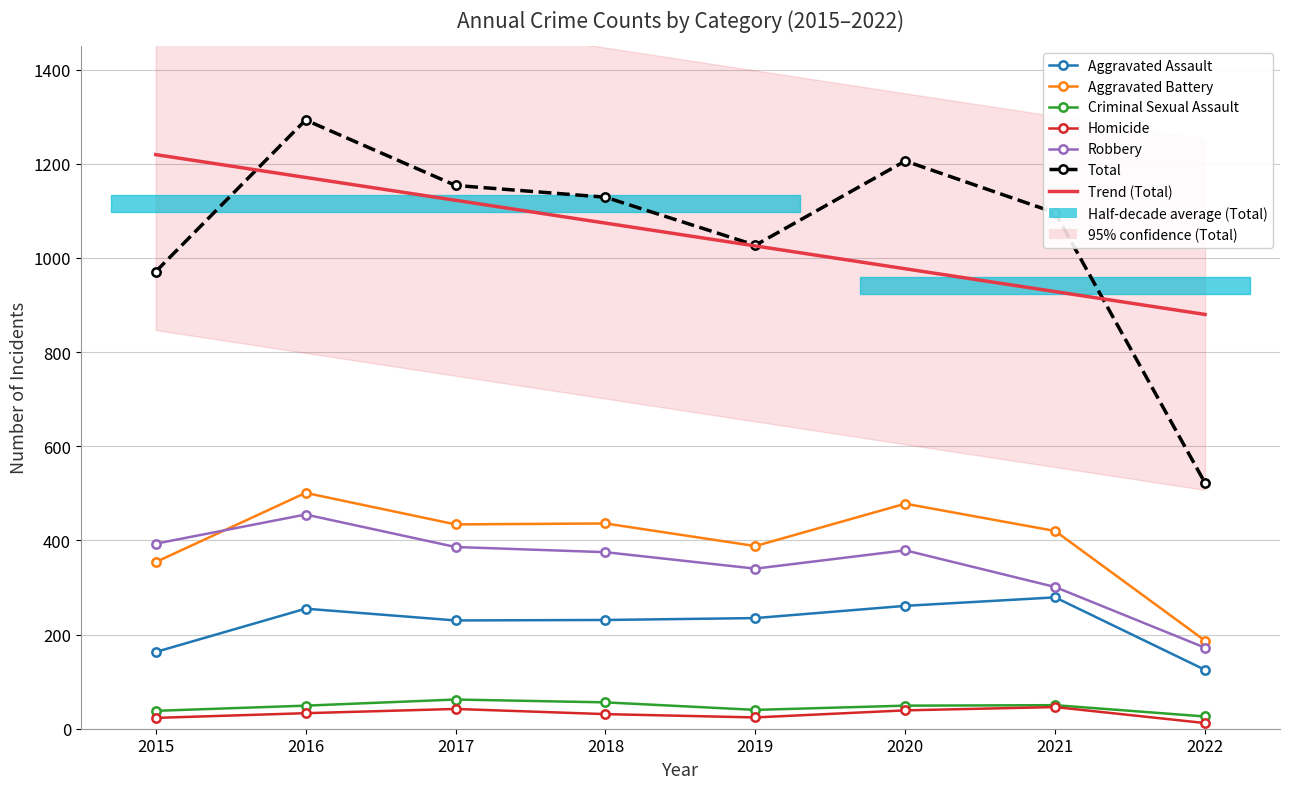

What is the difference between the Robbery values at 2016 and 2020?

76